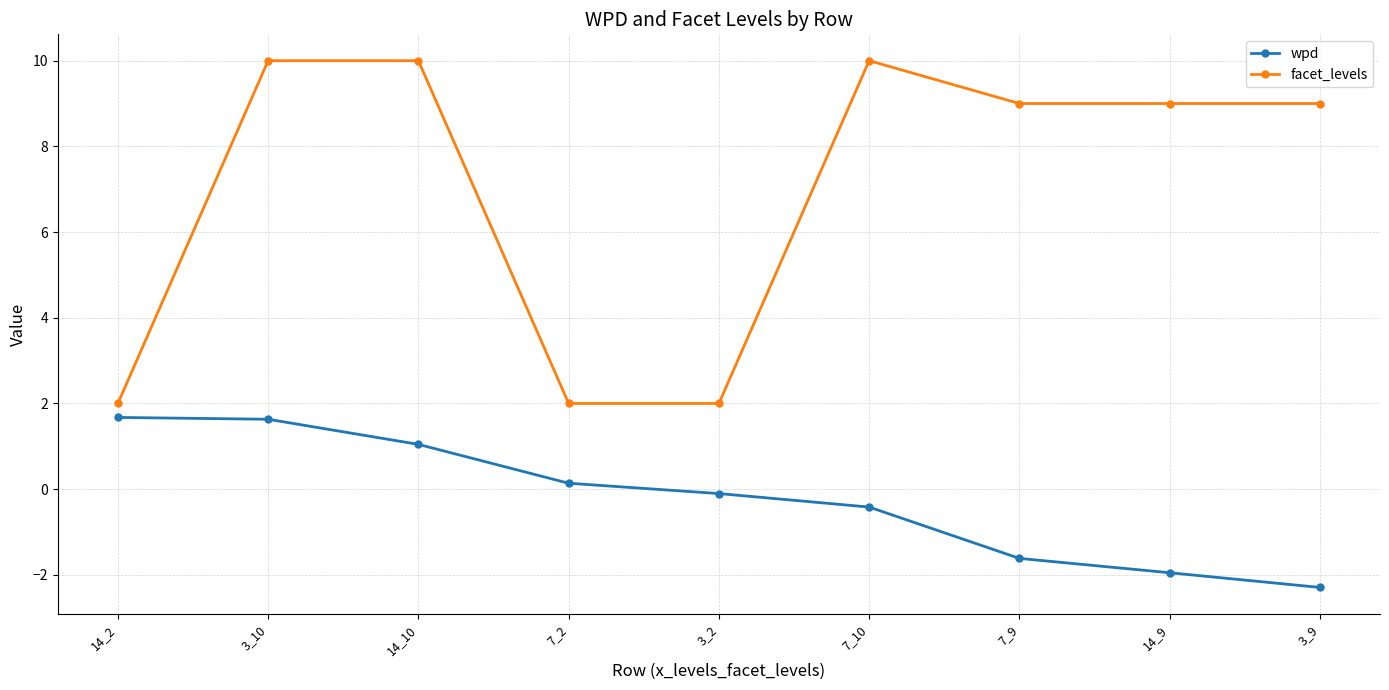

What is the sum of all wpd values?

-1.9